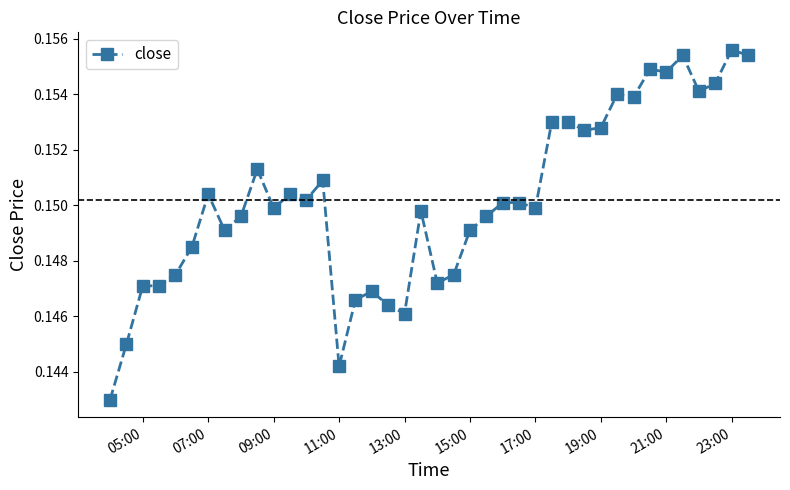

What is the sum of all values?

6.0